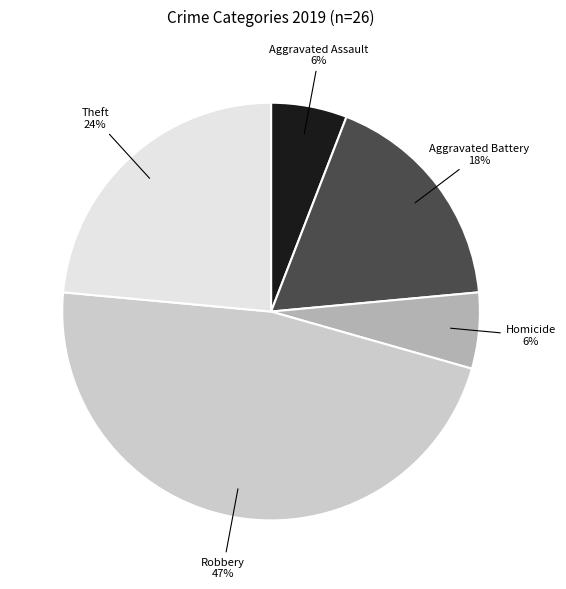

Which slice is the largest?

Robbery